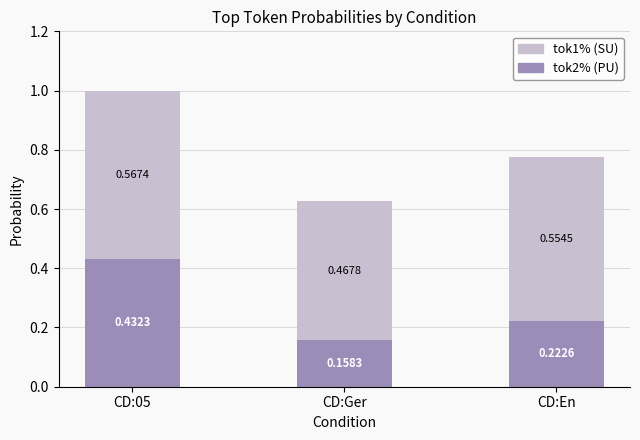

Does the chart contain stacked bars?

Yes